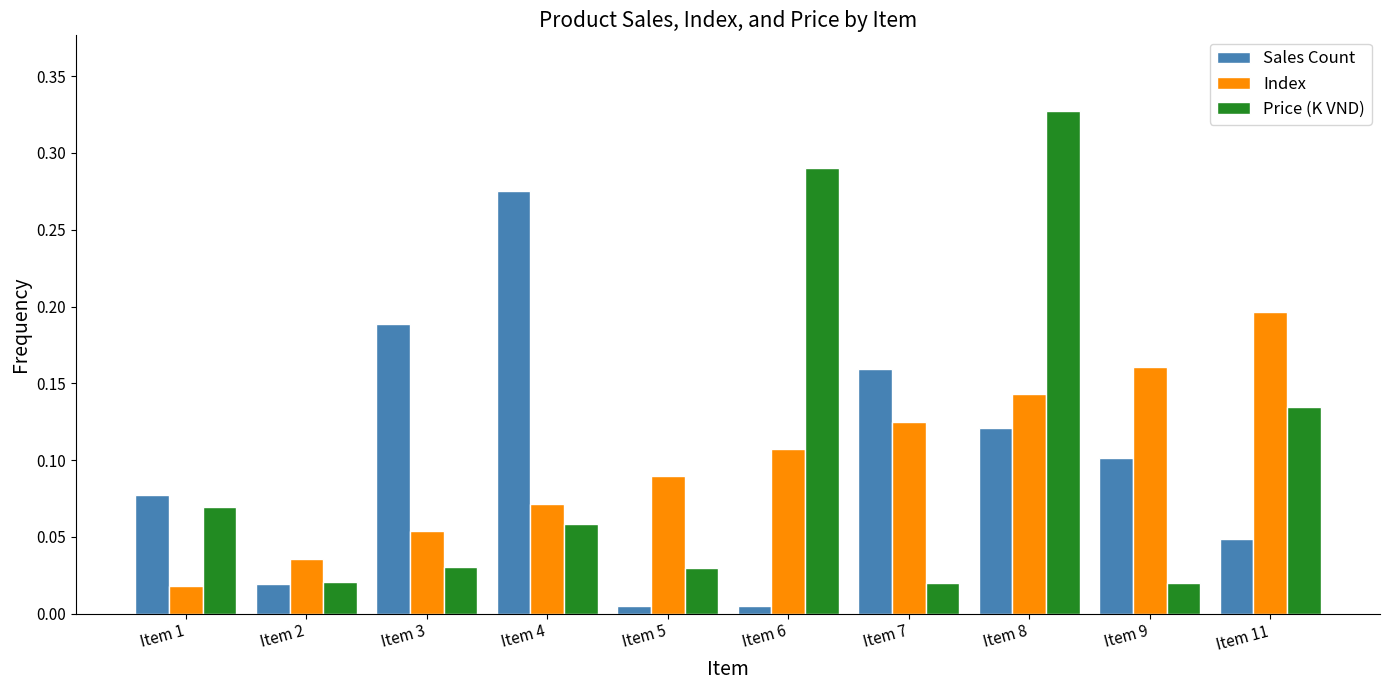

The value of Index at Item 9 is 0.2. True or false?

True